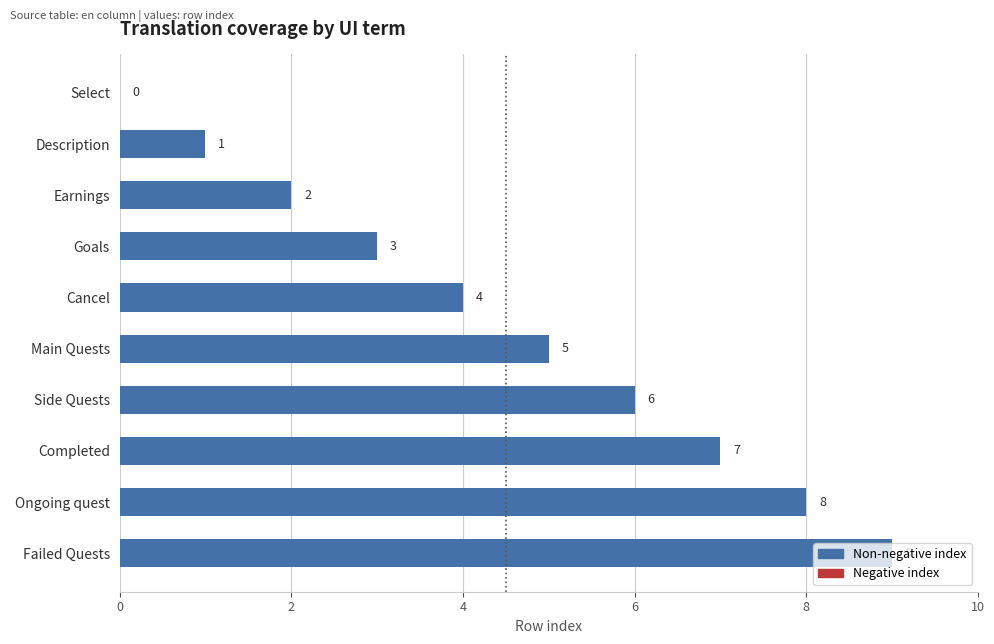

Count the number of data series in this chart.

1